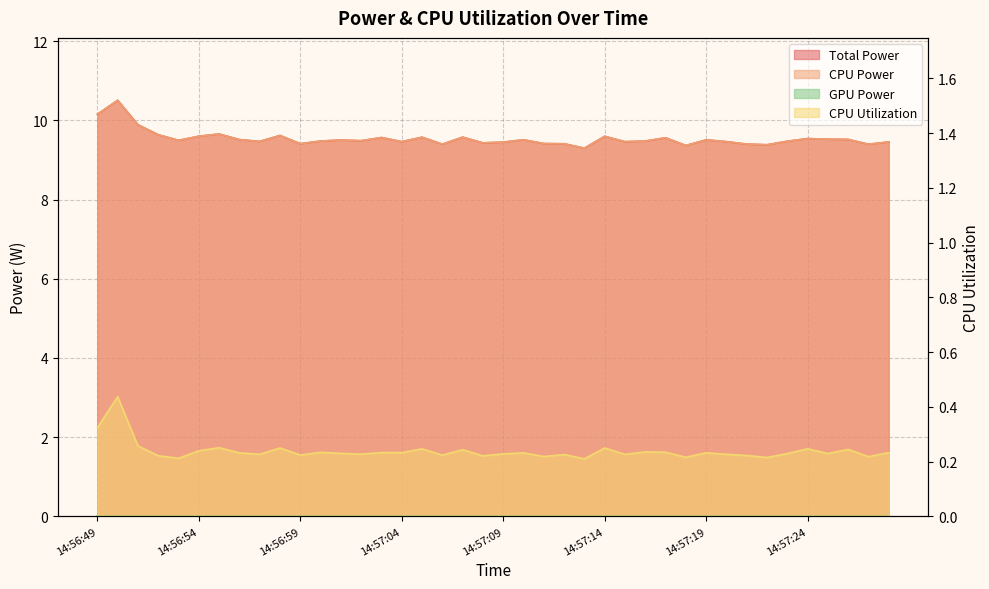

What is the label of the 5th point from the right?

14:57:24